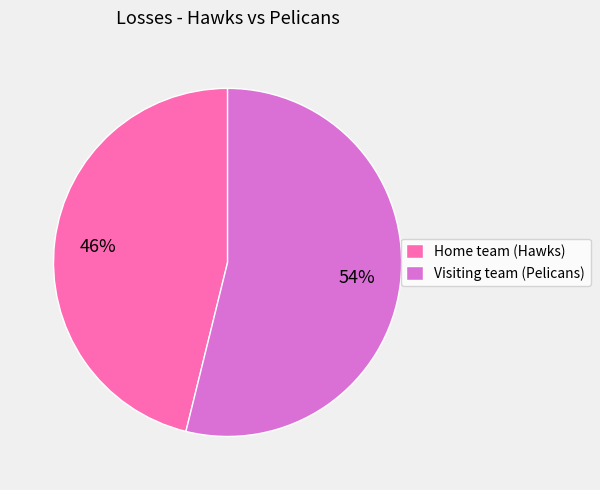

Count the number of slices in the pie.

2